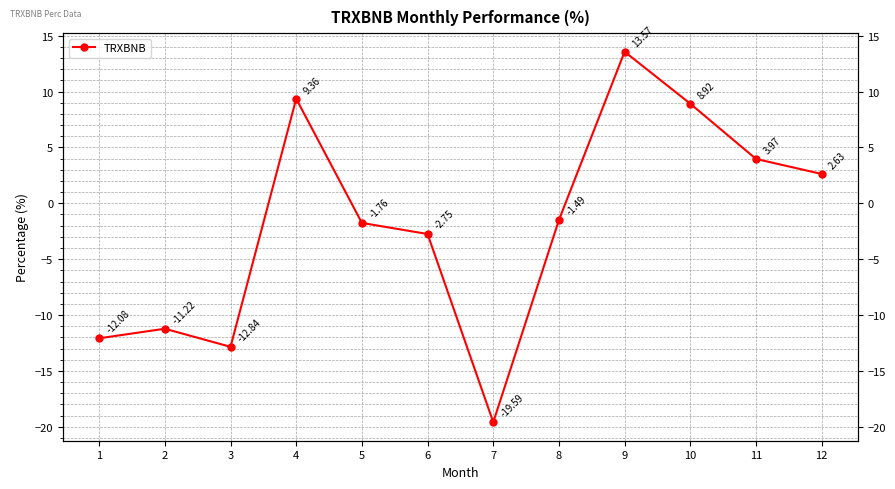

What is the average value?

-1.9